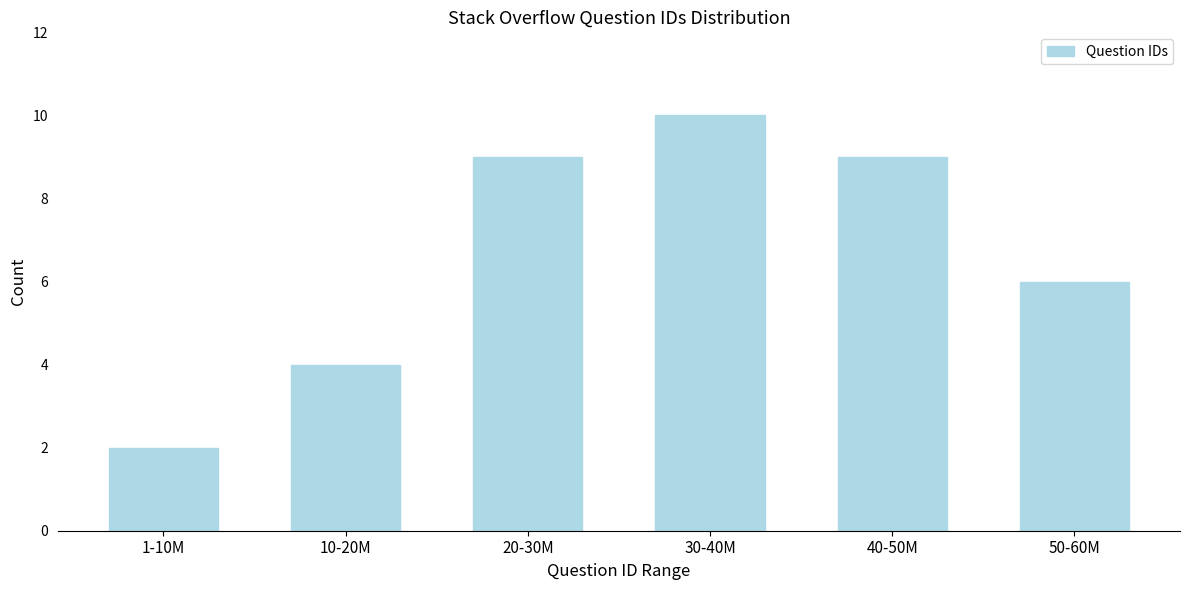

Reading left to right, transcribe all the data shown in this chart.

1-10M=2	10-20M=4	20-30M=9	30-40M=10	40-50M=9	50-60M=6